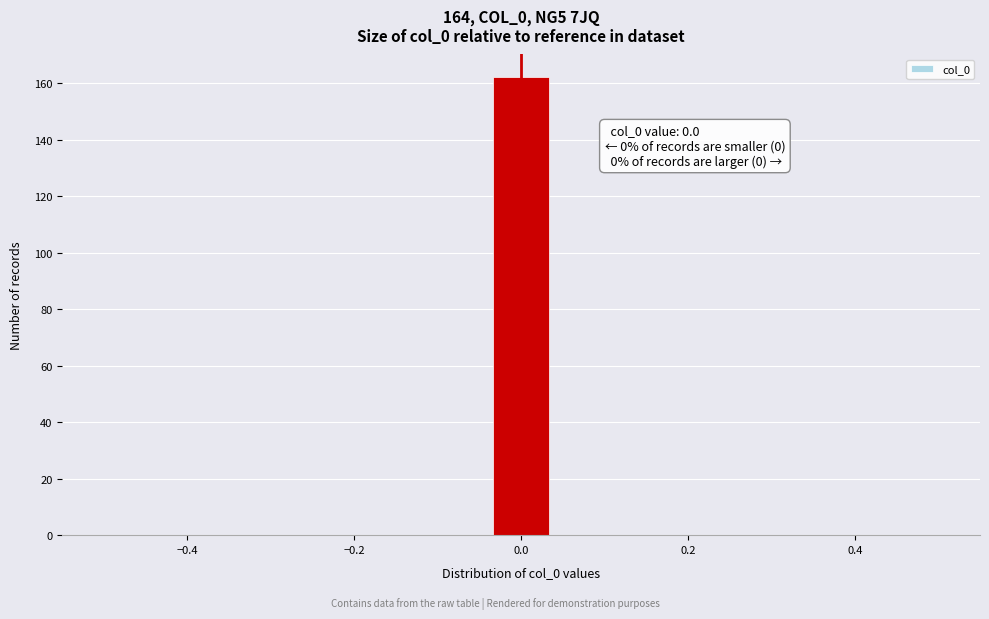

Around what value on the x-axis is the tallest bar? Give the approximate position of its centre, as read against the axis.

0.00